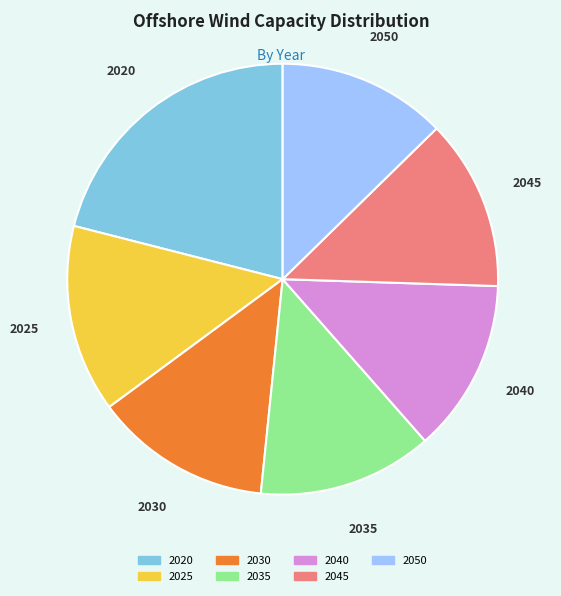

Is it true that 2035 is 13% of the pie?

True